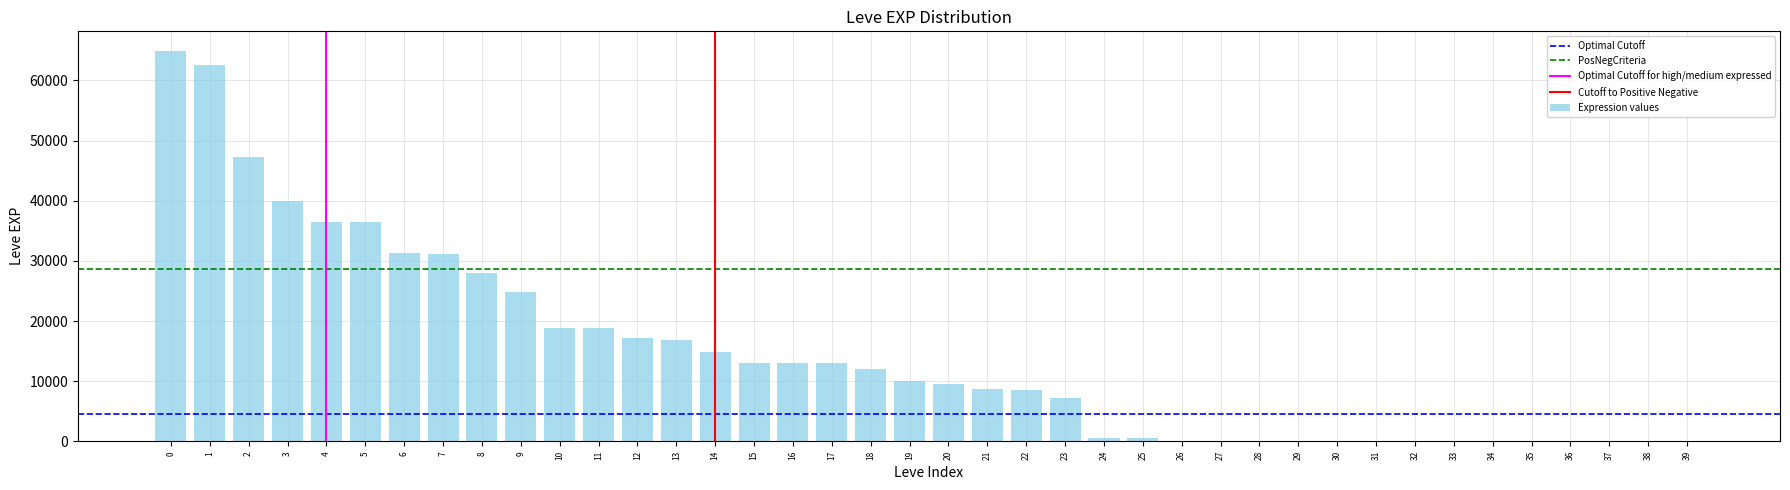

What is the change in value from 5 to 9?

-11600